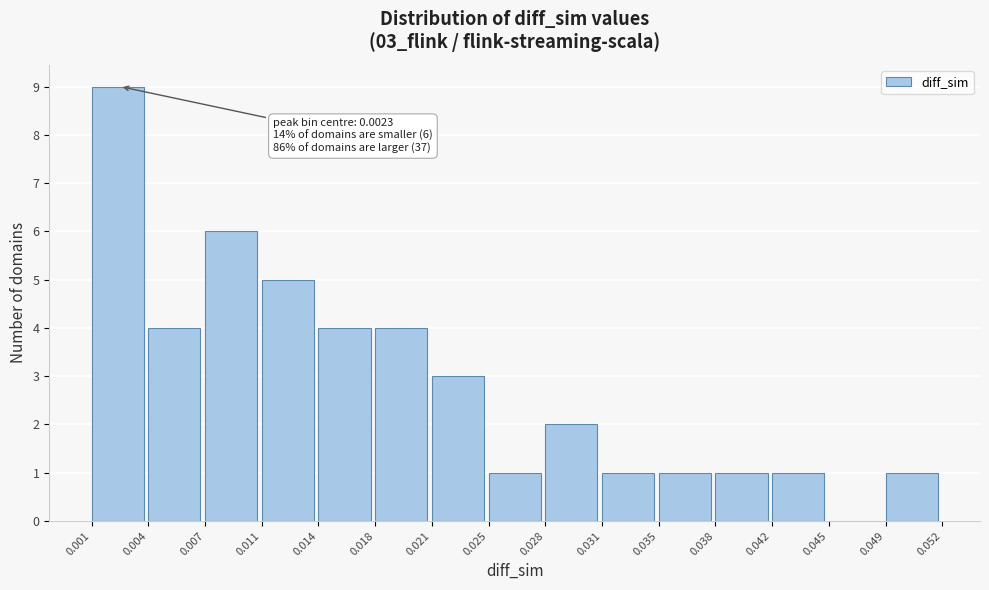

Over which range of the x-axis is the bar tallest?

0.001 to 0.004